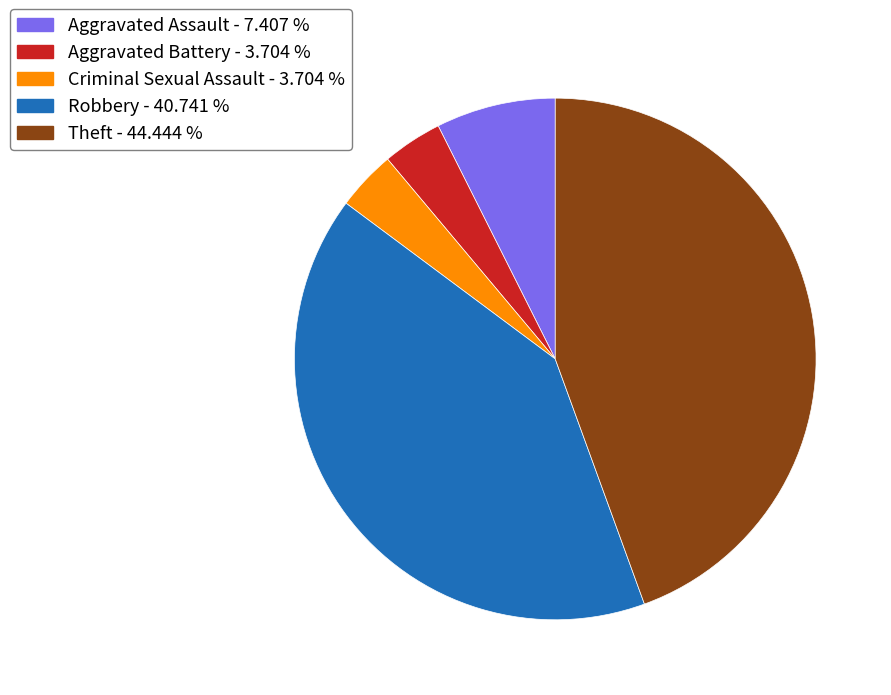

Do Aggravated Assault and Theft together represent more than half of the pie?

Yes